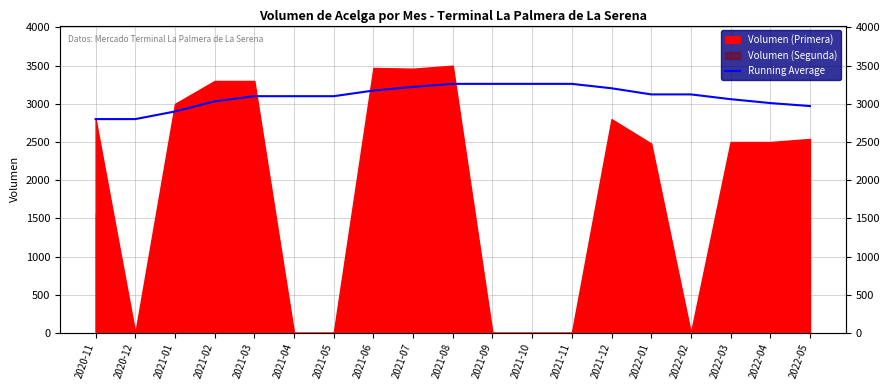

Reading left to right, what are all the values shown in this chart?

2020-11=2800.0	2020-12=2800.0	2021-01=2900.0	2021-02=3033.3	2021-03=3100.0	2021-04=3100.0	2021-05=3100.0	2021-06=3174.0	2021-07=3221.7	2021-08=3261.4	2021-09=3261.4	2021-10=3261.4	2021-11=3261.4	2021-12=3203.8	2022-01=3123.3	2022-02=3123.3	2022-03=3061.0	2022-04=3010.0	2022-05=2970.8